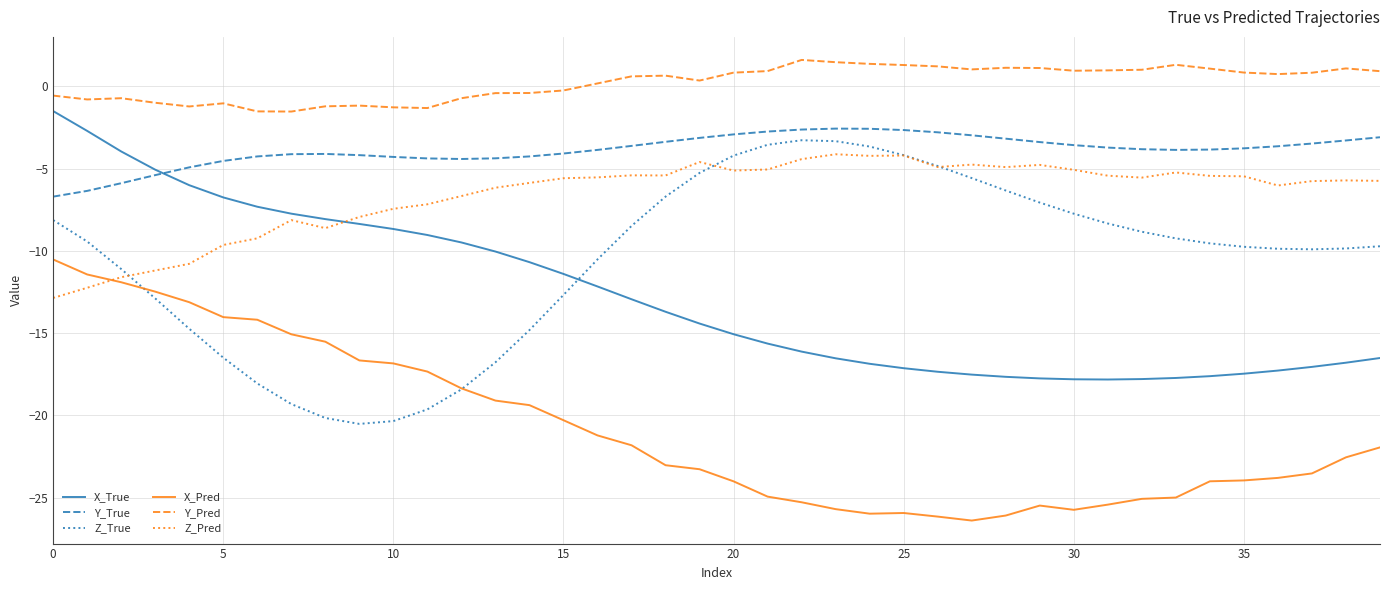

Which series has the largest total across all categories?

Y_Pred